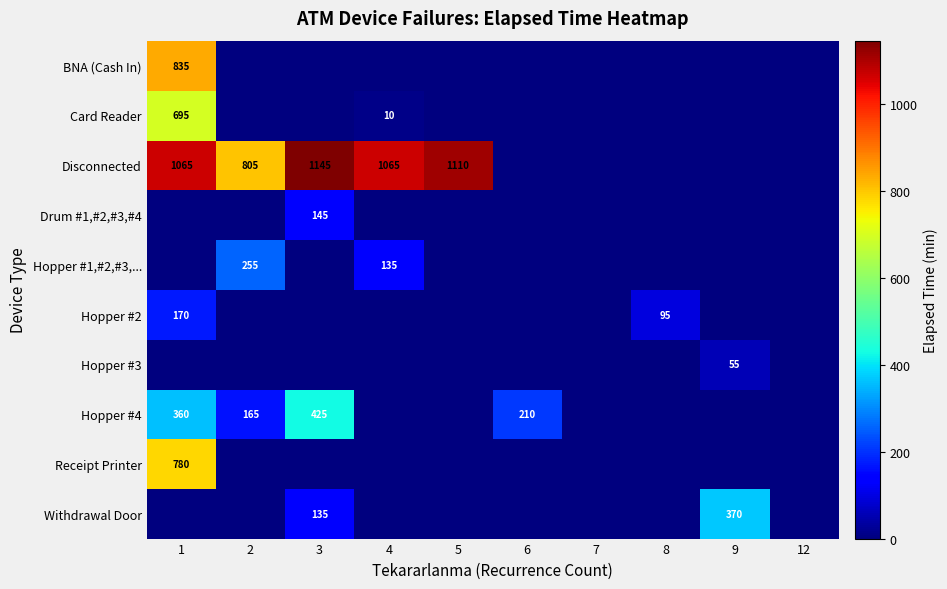

True or false: Hopper #3 has a value of 55 at 9.

True